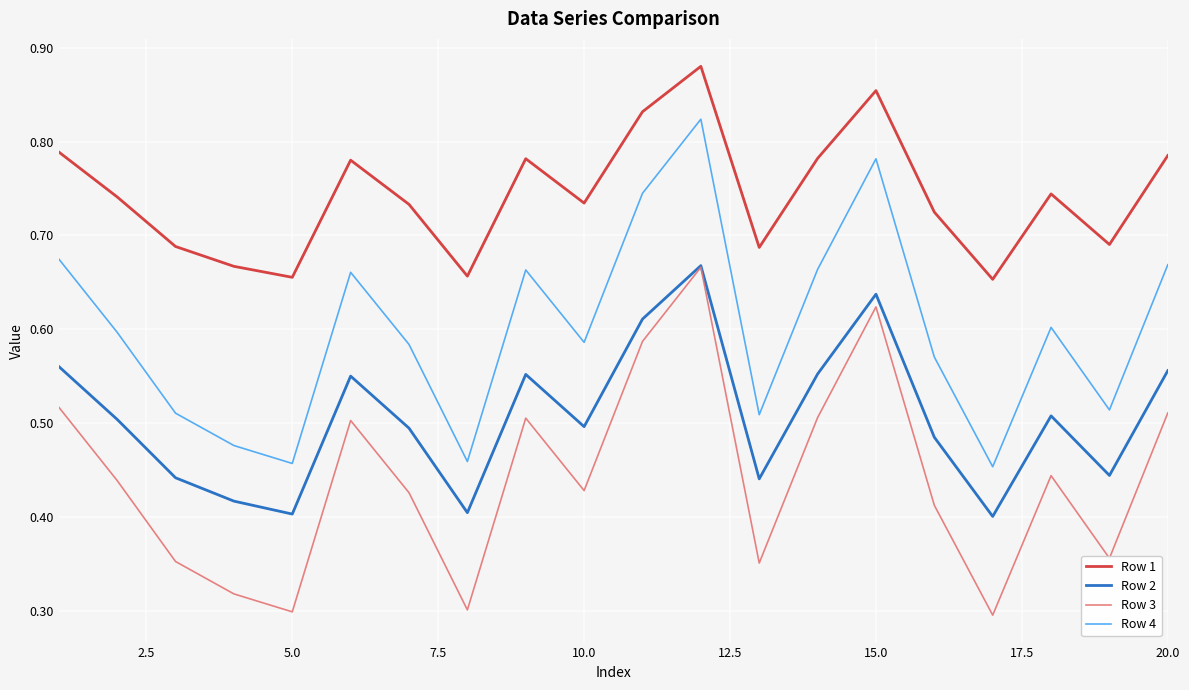

True or false: Row 3 and Row 1 intersect in this chart.

False